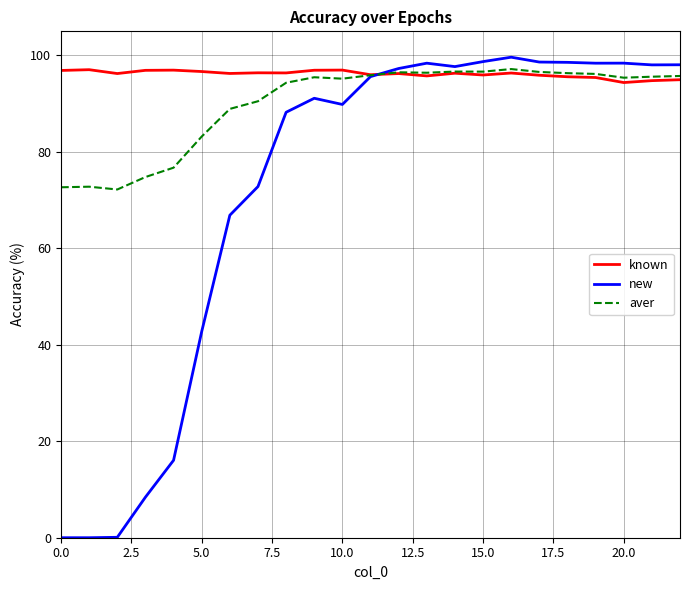

Which series has the largest total across all categories?

known